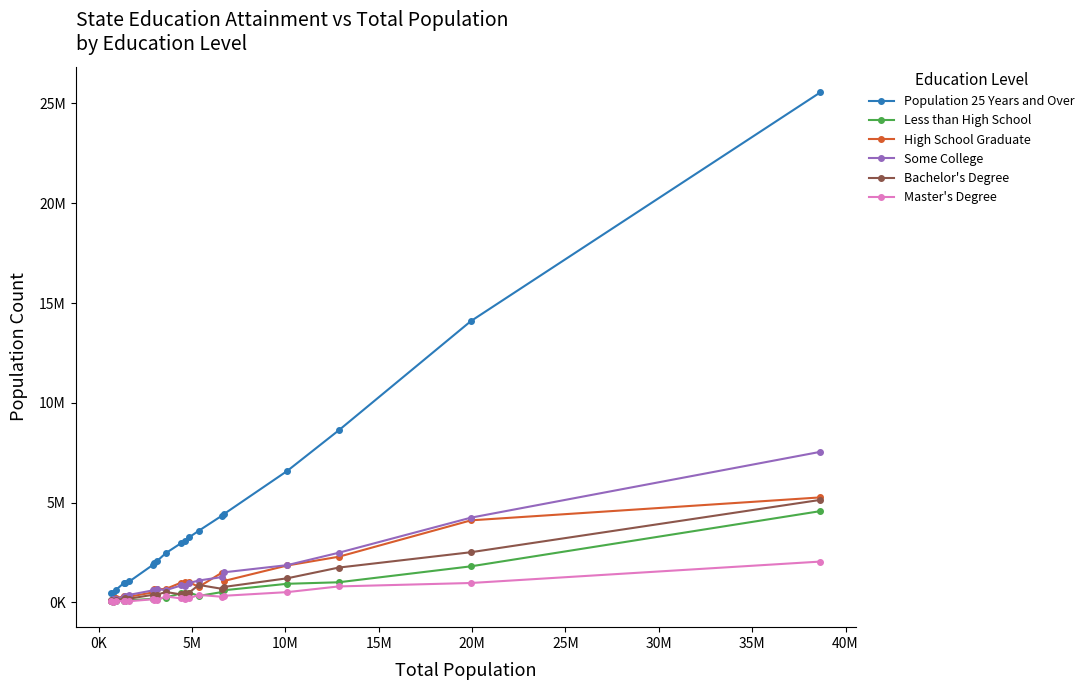

What is the lowest value of the Population 25 Years and Over series?

462997